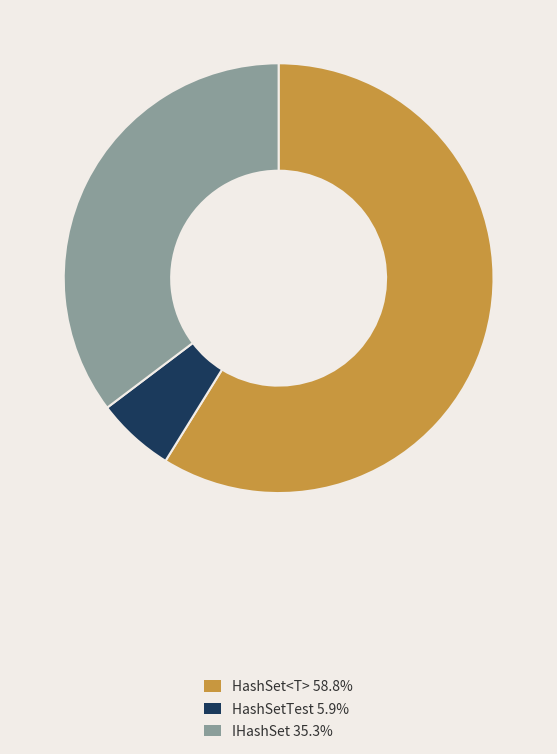

Rank the categories by value from highest to lowest.

HashSet<T>, IHashSet, HashSetTest